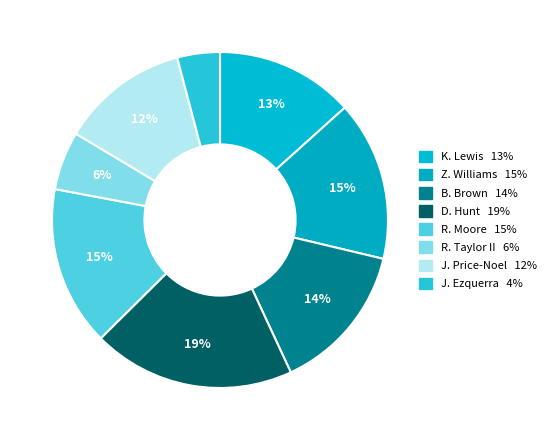

To the nearest percent, what is the combined percentage of J. Price-Noel and B. Brown?

27%